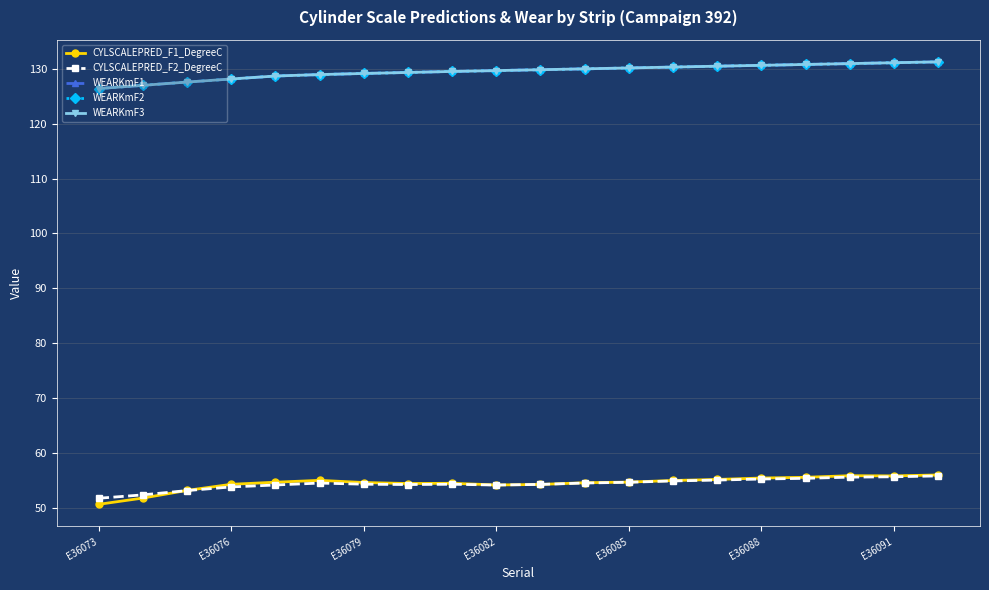

What is the smallest value displayed?

50.7